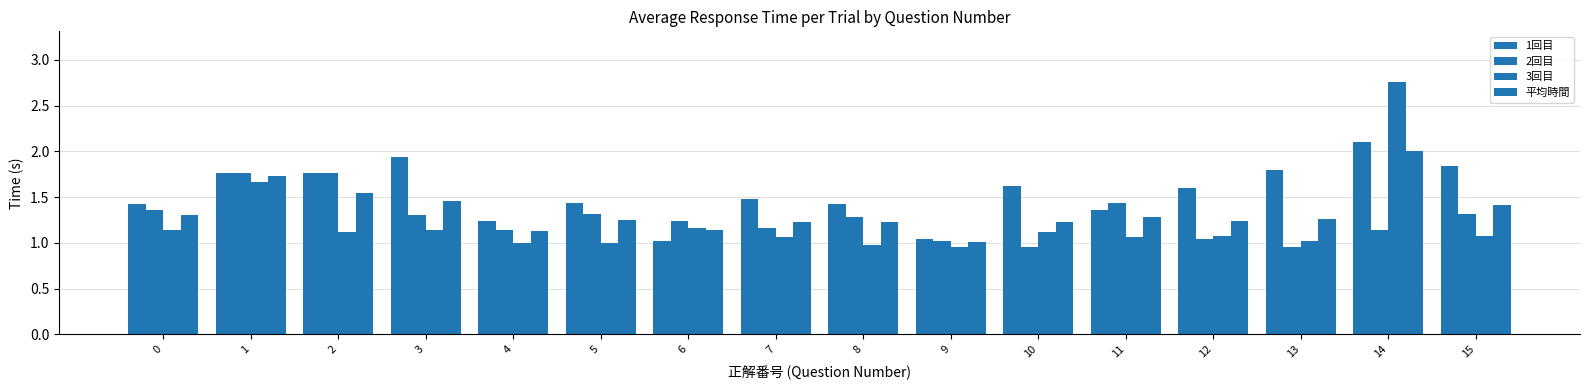

How many distinct data groups are displayed?

4